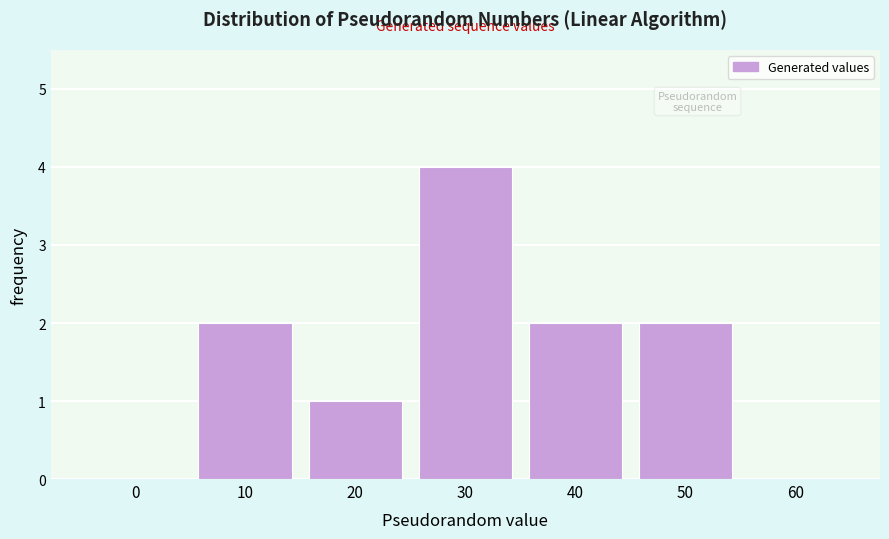

Reading left to right, extract all data points from this chart.

0=0	10=2	20=1	30=4	40=2	50=2	60=0